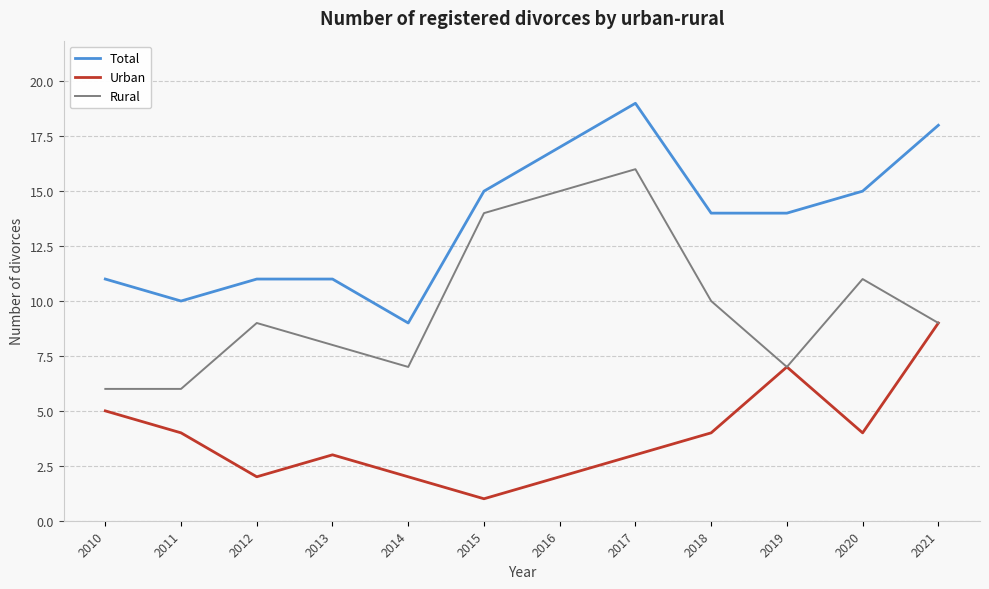

At how many categories does at least one series exceed 4?

12